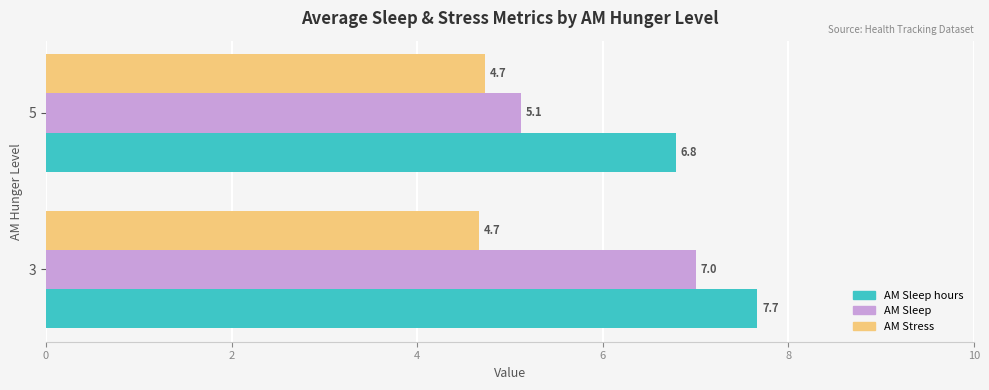

Between 3 and 5, which series saw the biggest shift?

AM Sleep